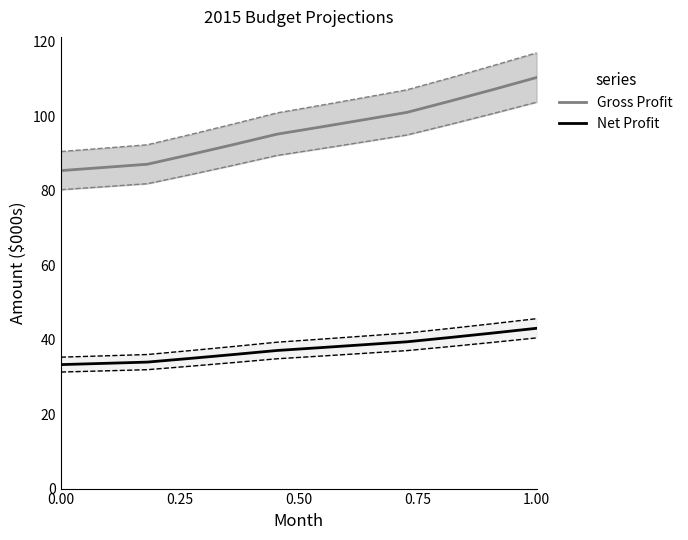

The Gross Profit series shows 33.6 at 0.00. True or false?

False